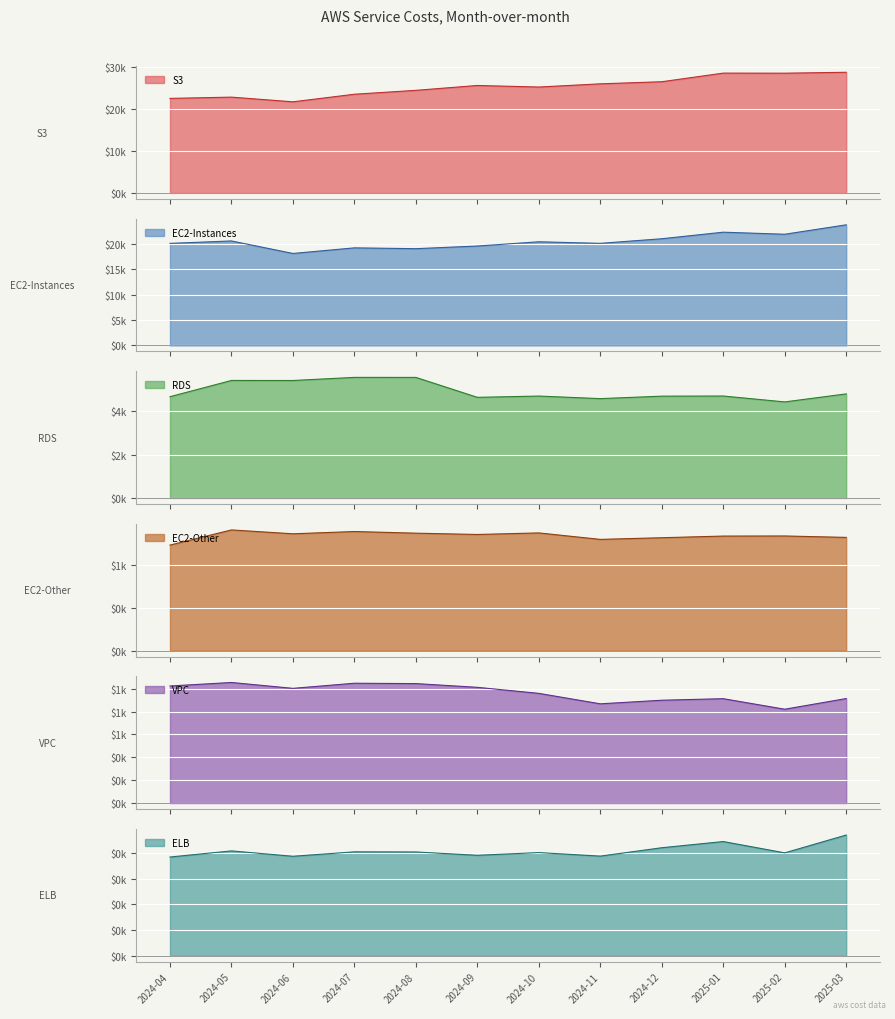

What is the highest value of the Elastic Load Balancing($) series?

235.8